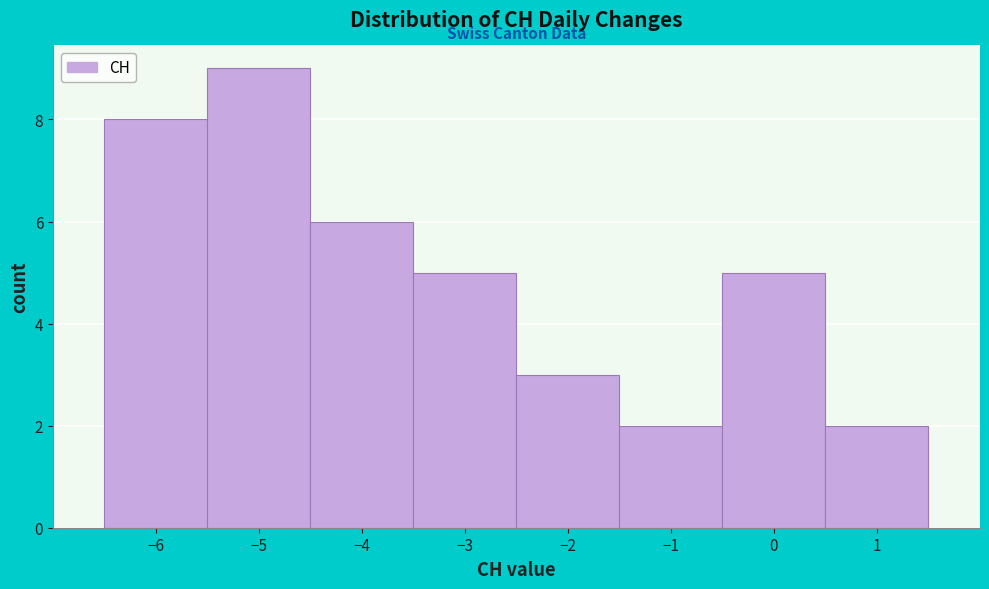

Which range on the x-axis has the tallest bar?

-5.5 to -4.5